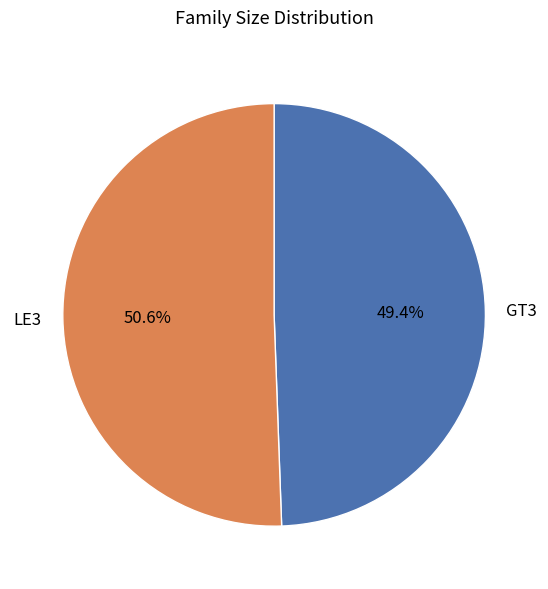

Rank the categories by value from highest to lowest.

LE3, GT3